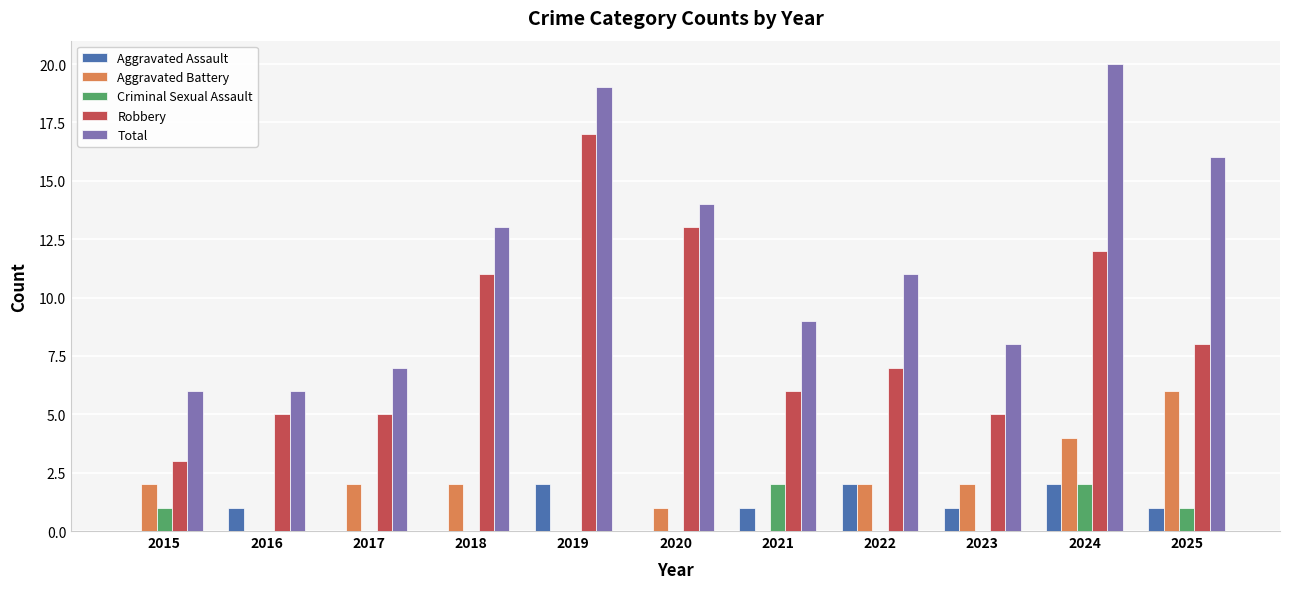

Is the value of Criminal Sexual Assault at 2023 greater than the value of Aggravated Assault at 2016?

No